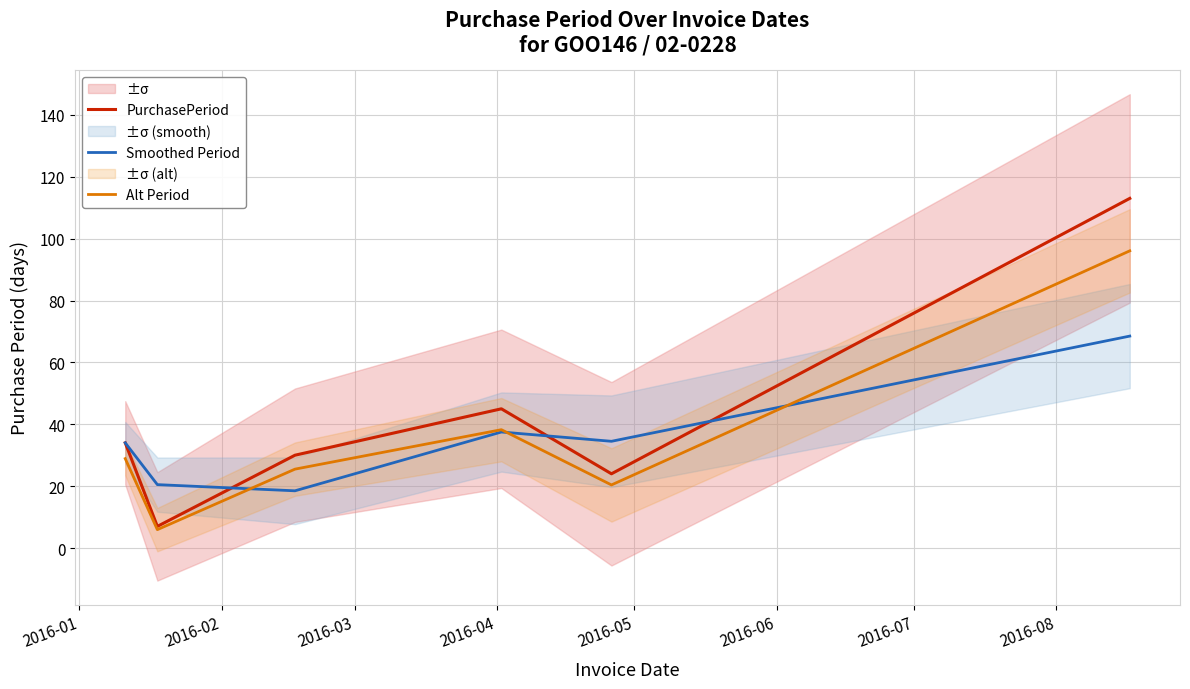

How many data points does each series have?

6